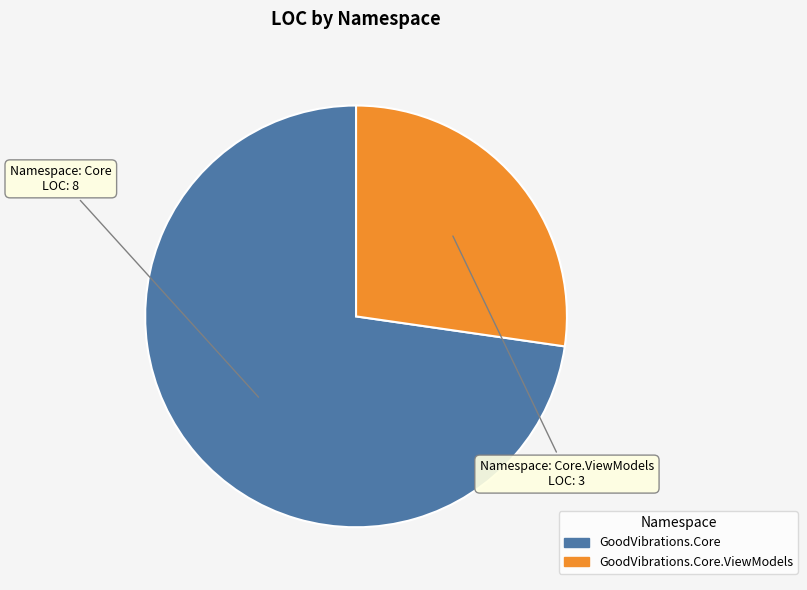

Rank the categories by value from lowest to highest.

GoodVibrations.Core.ViewModels, GoodVibrations.Core